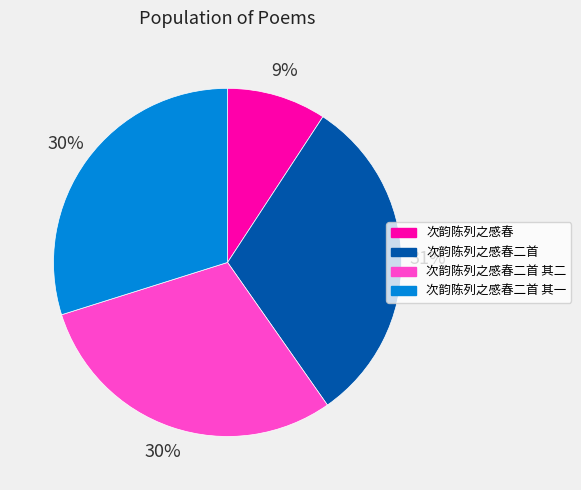

Approximately how many times larger is the value at 次韵陈列之感春 compared to 次韵陈列之感春二首?

0.3